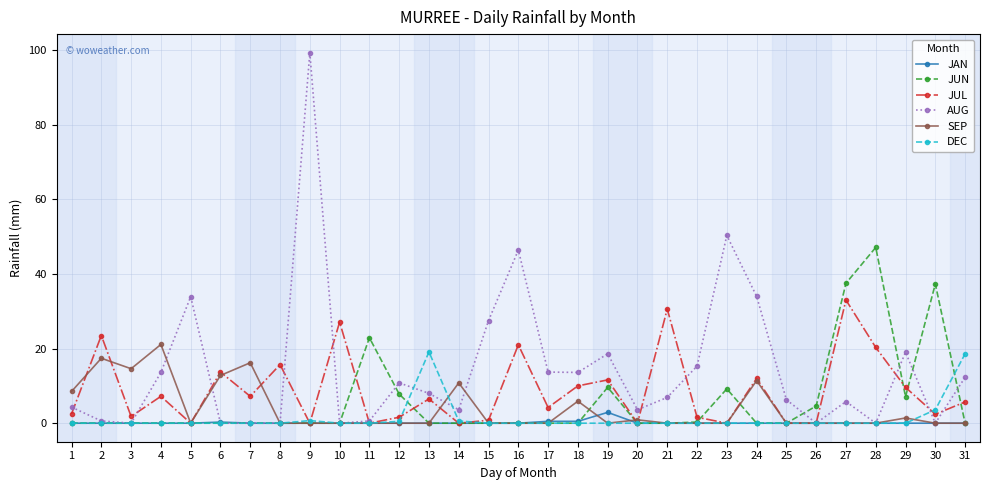

What is the greatest value displayed?

99.3